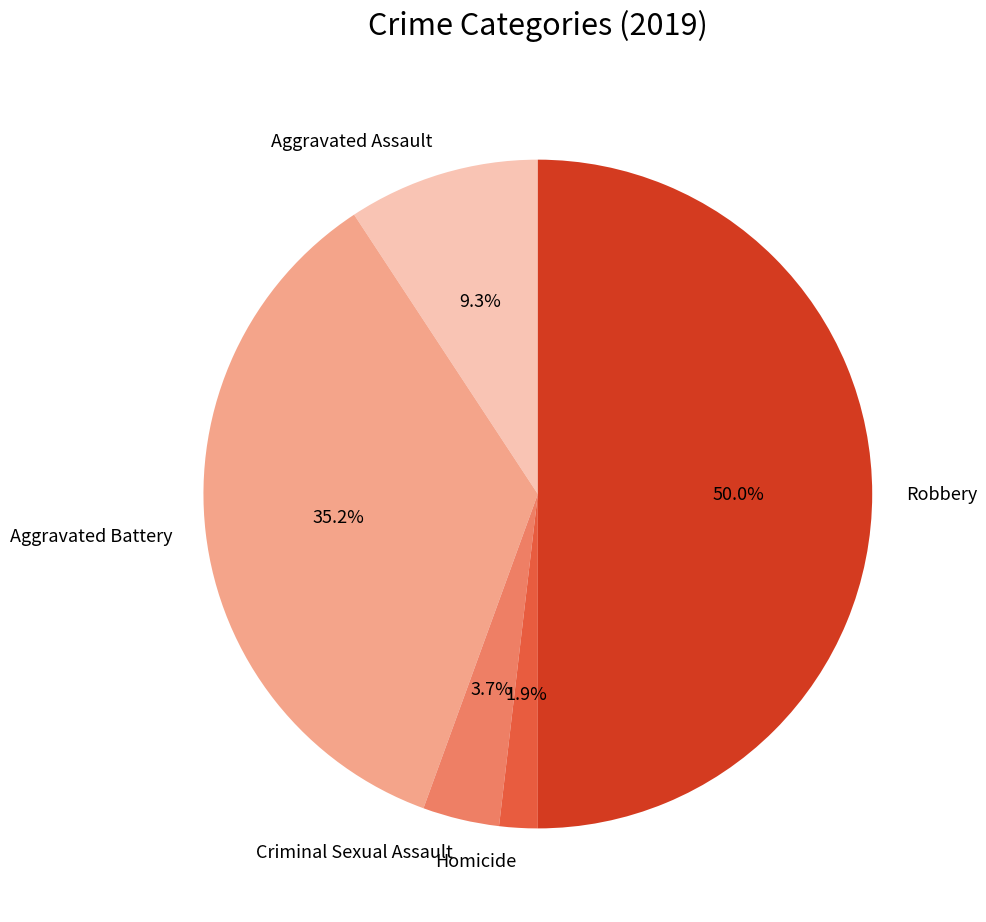

True or false: Aggravated Assault accounts for 18% of the total.

False